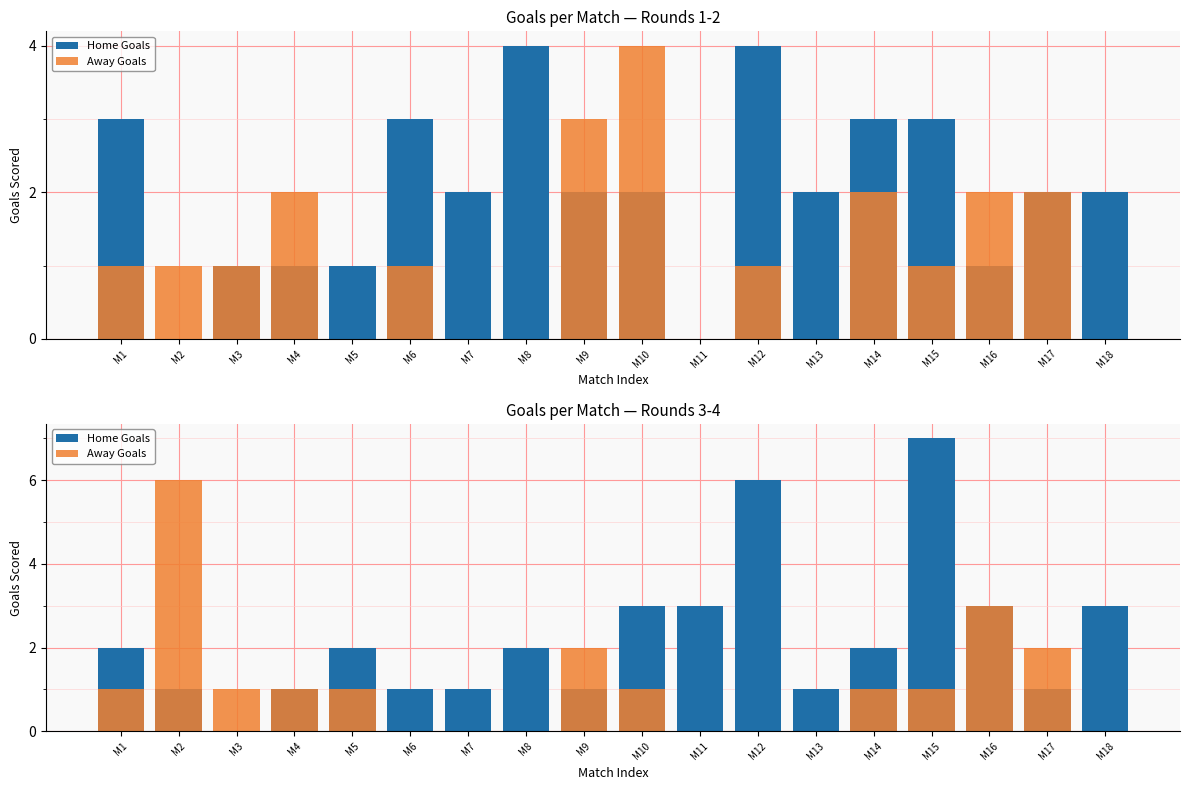

What is the difference between the Away Goals values at M13 and M4?

1